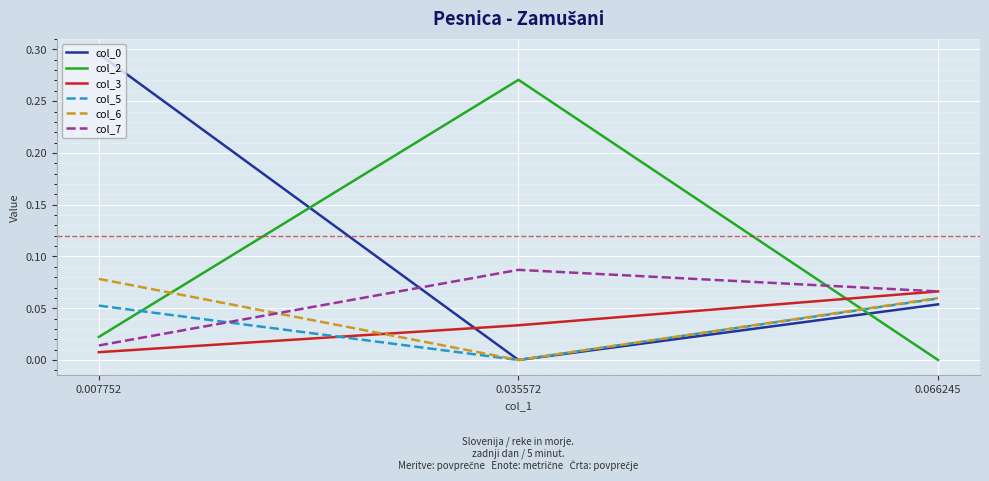

At which category is the sum across all series the highest?

0.007752